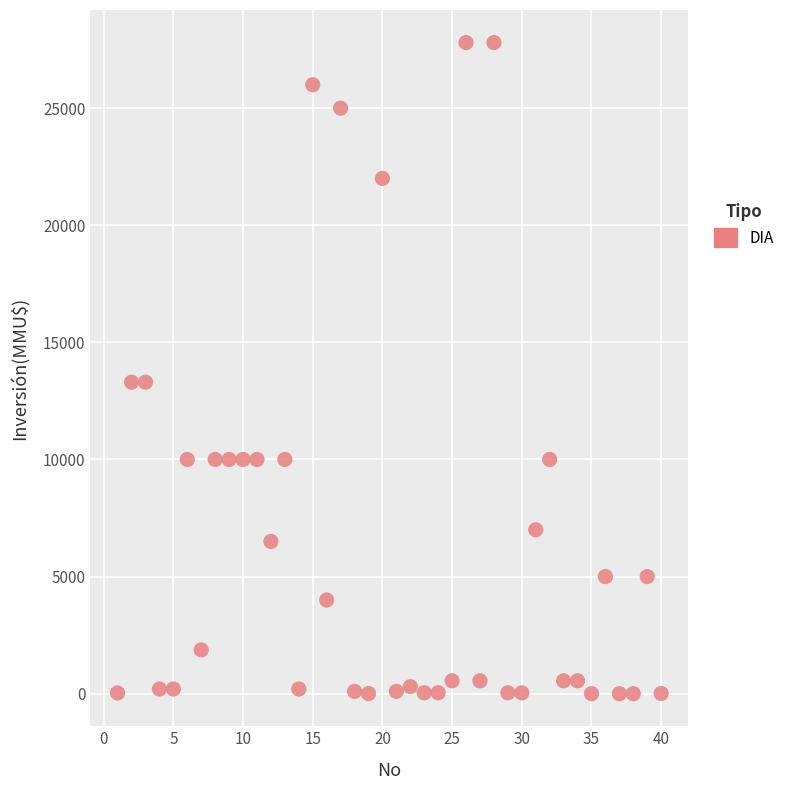

What is the range of X values (max minus min)?

39